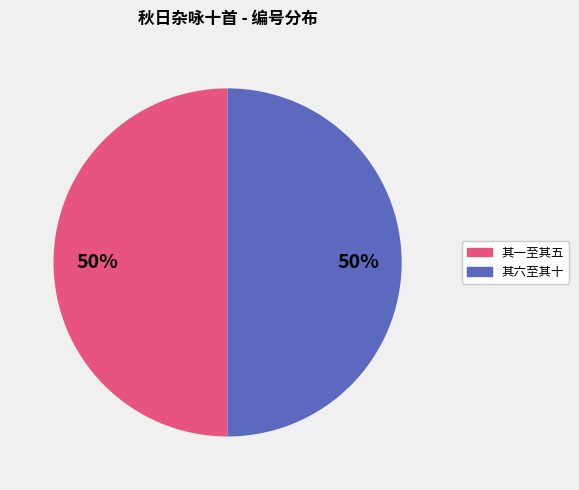

To the nearest percent, what is the average slice percentage?

50%